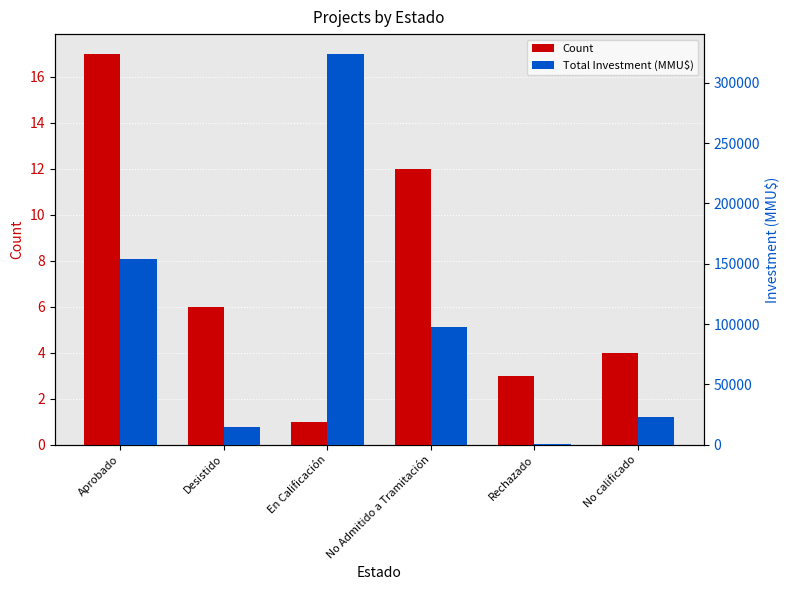

Reading left to right, what are all the values shown in this chart?

Count: Aprobado=17	Desistido=6	En Calificación=1	No Admitido a Tramitación=12	Rechazado=3	No calificado=4
Total Investment (MMU$): Aprobado=154216	Desistido=14700	En Calificación=324020	No Admitido a Tramitación=97225	Rechazado=300	No calificado=22753